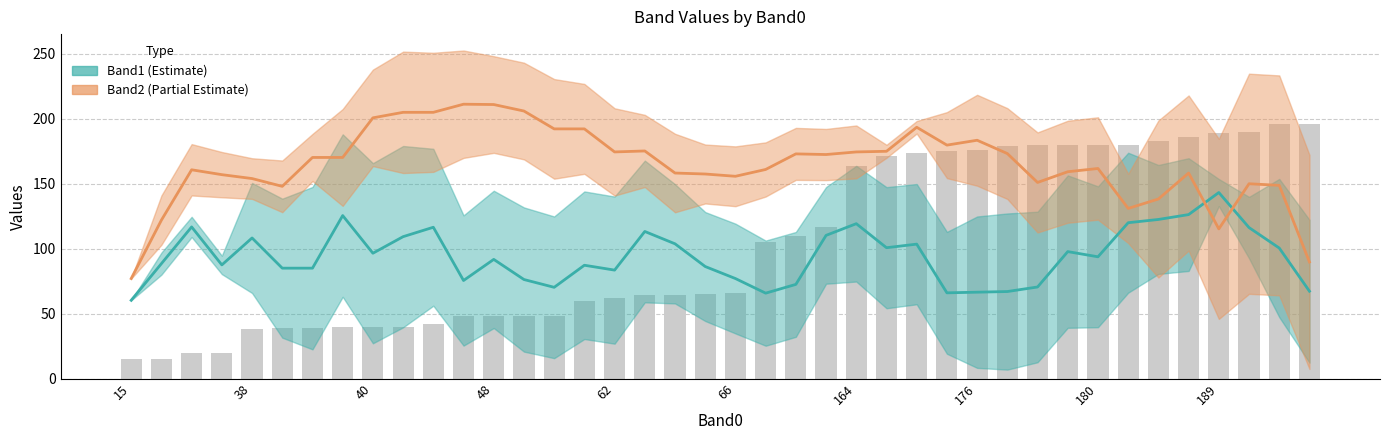

What is the total value across all series at 19?

243.8